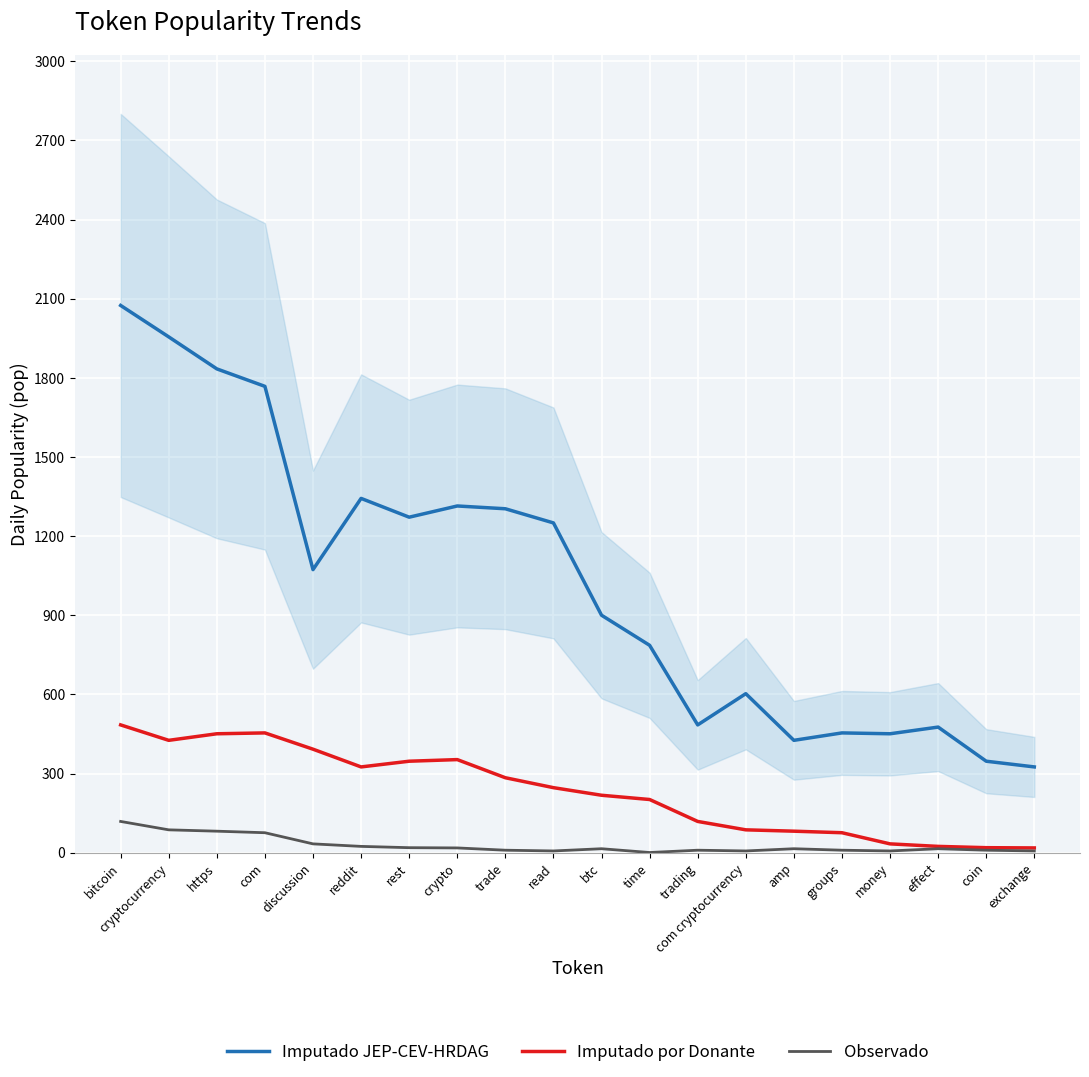

True or false: Imputado por Donante and Imputado JEP-CEV-HRDAG intersect in this chart.

False